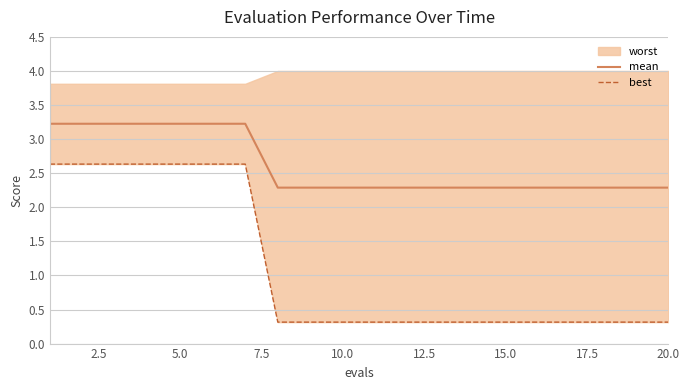

What is the smallest value displayed?

0.3